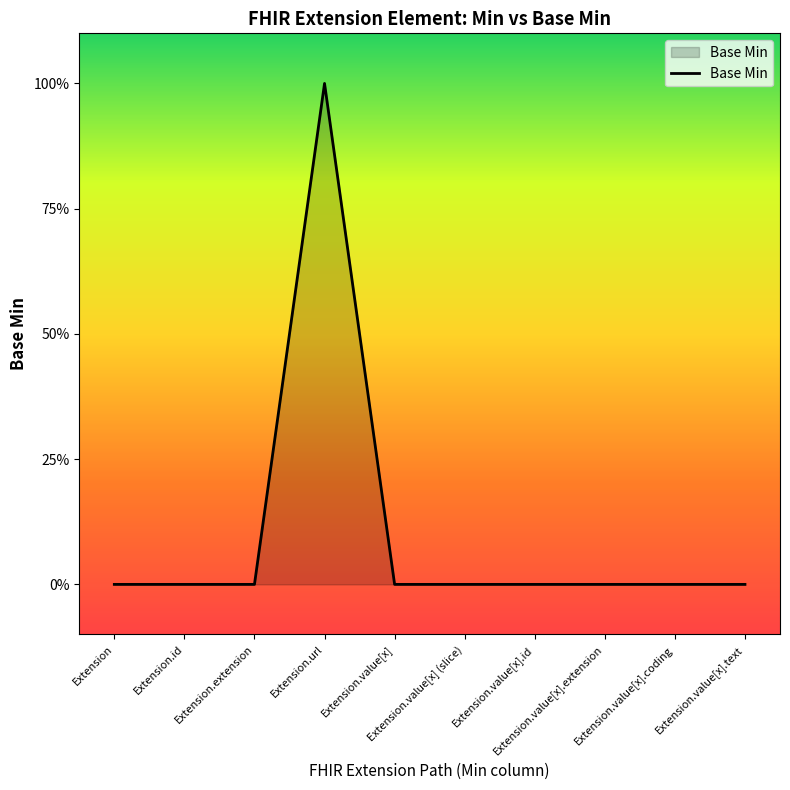

What is the label of the 5th point from the left?

Extension.value[x]